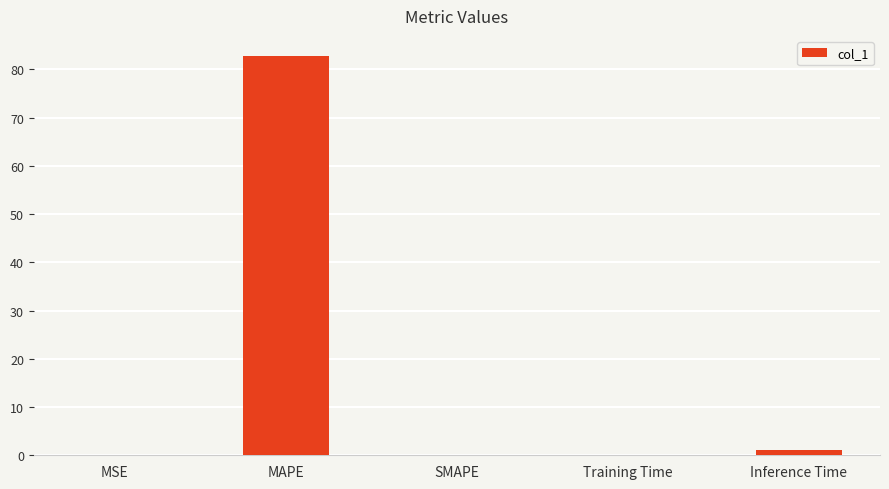

What is the maximum value shown in the chart?

82.8